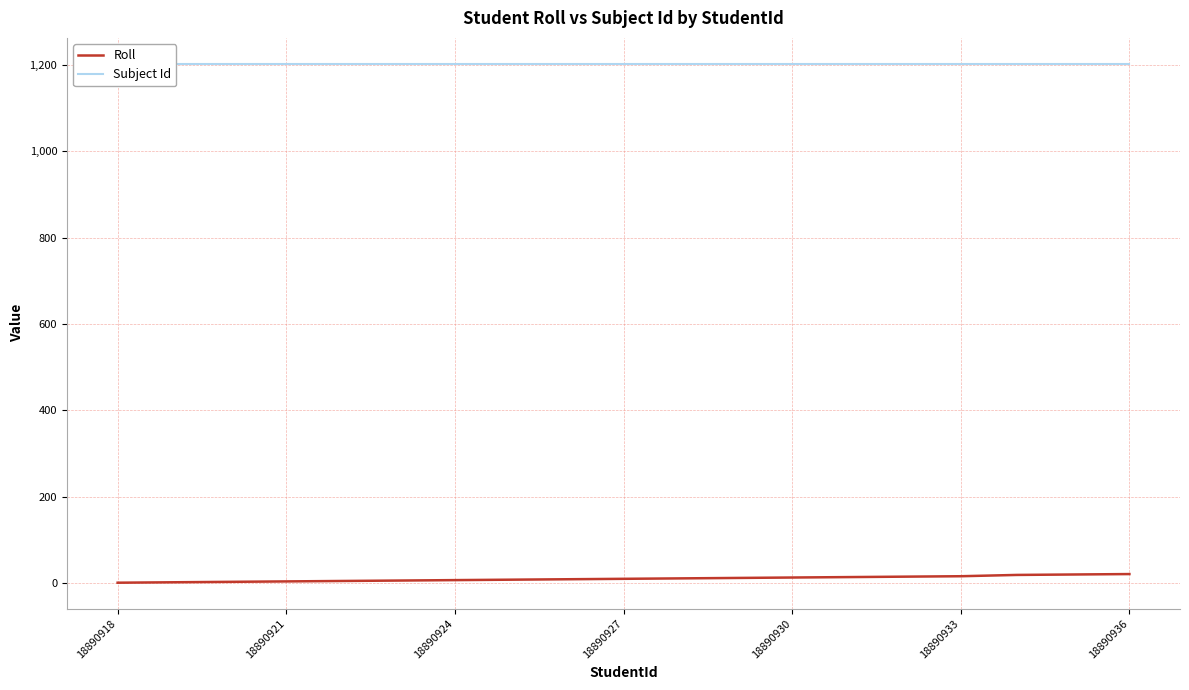

List the series in order of their overall mean, highest first.

Subject Id, Roll